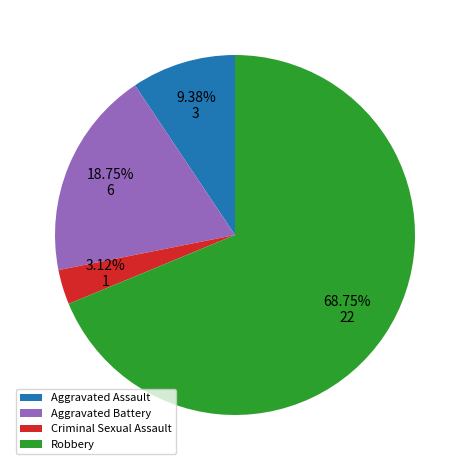

Rank the categories by value from highest to lowest.

Robbery, Aggravated Battery, Aggravated Assault, Criminal Sexual Assault